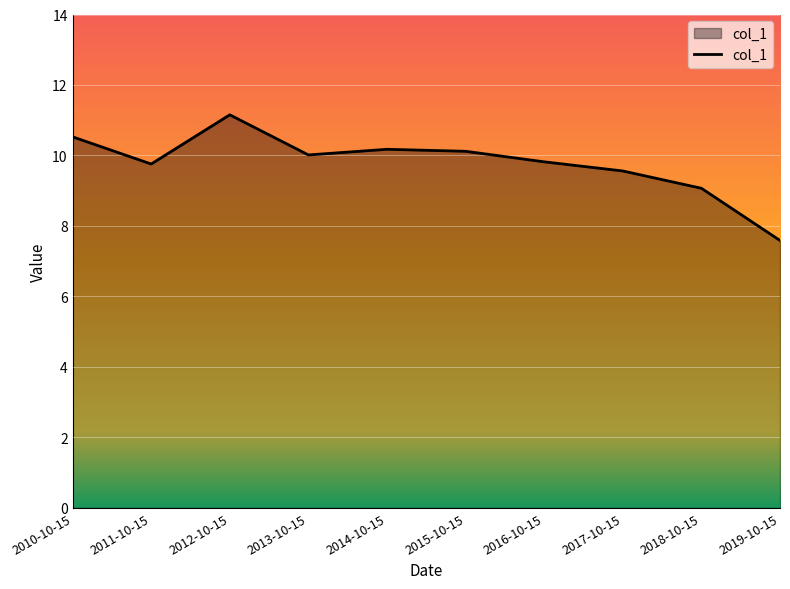

Does the chart display data point markers on the line(s)?

No